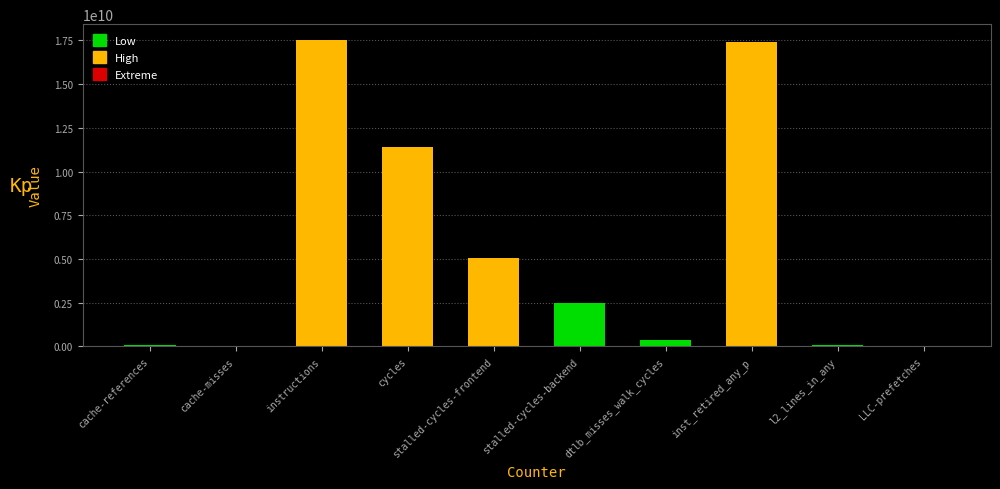

True or false: the data shows 17387834820 at inst_retired_any_p.

True